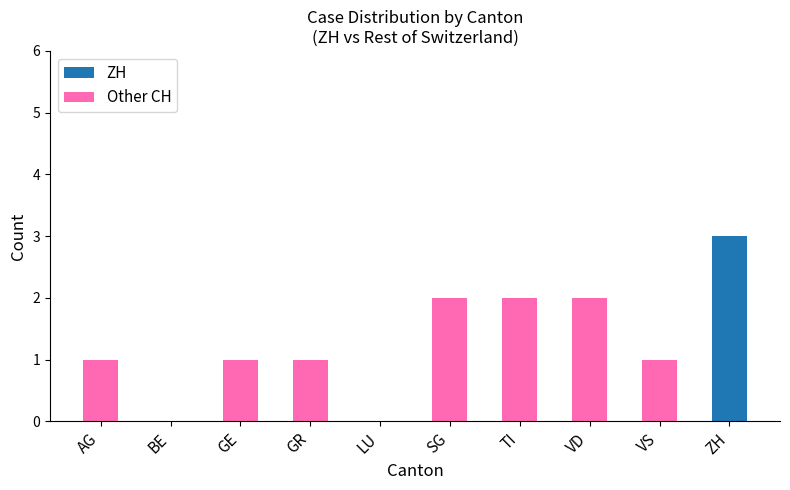

True or false: ZH has a value of 0 at AG.

True